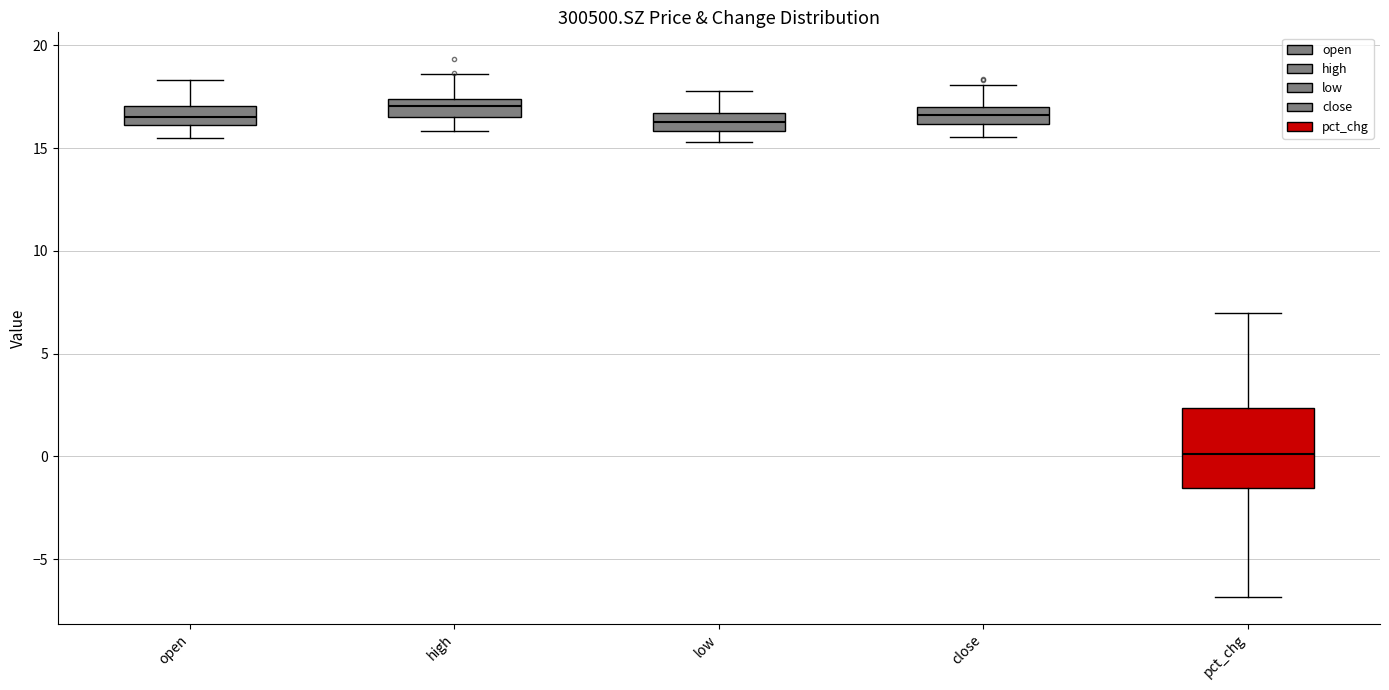

Reading left to right, read every box against the y-axis: the position of its median line, the range the box covers, and the ends of its whiskers. The values are not printed on the chart, so give them approximately, as read against the axis.

open: median 16.5, box 16.0 to 17.0, whiskers 15.5 to 18.5
high: median 17.0, box 16.5 to 17.5, whiskers 16.0 to 18.5
low: median 16.5 (inside the box), box 16.0 to 16.5, whiskers 15.5 to 18.0
close: median 16.5, box 16.0 to 17.0, whiskers 15.5 to 18.0
pct_chg: median 0.0, box -1.5 to 2.5, whiskers -7.0 to 7.0